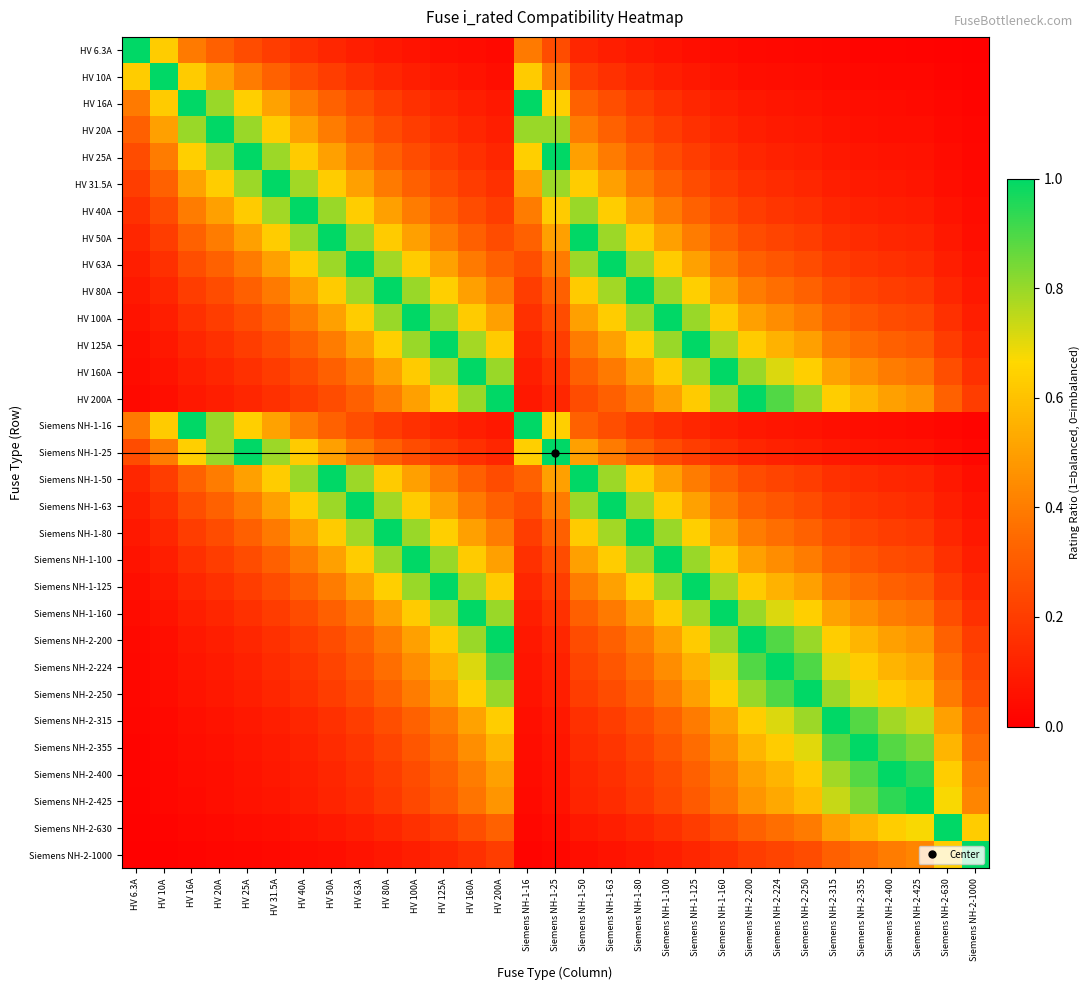

Rank the series at HV 6.3A from highest to lowest value.

HV 6.3A, HV 10A, HV 16A, Siemens NH-1-16, HV 20A, HV 25A, Siemens NH-1-25, HV 31.5A, HV 40A, HV 50A, Siemens NH-1-50, HV 63A, Siemens NH-1-63, HV 80A, Siemens NH-1-80, HV 100A, Siemens NH-1-100, HV 125A, Siemens NH-1-125, HV 160A, Siemens NH-1-160, HV 200A, Siemens NH-2-200, Siemens NH-2-224, Siemens NH-2-250, Siemens NH-2-315, Siemens NH-2-355, Siemens NH-2-400, Siemens NH-2-425, Siemens NH-2-630, Siemens NH-2-1000